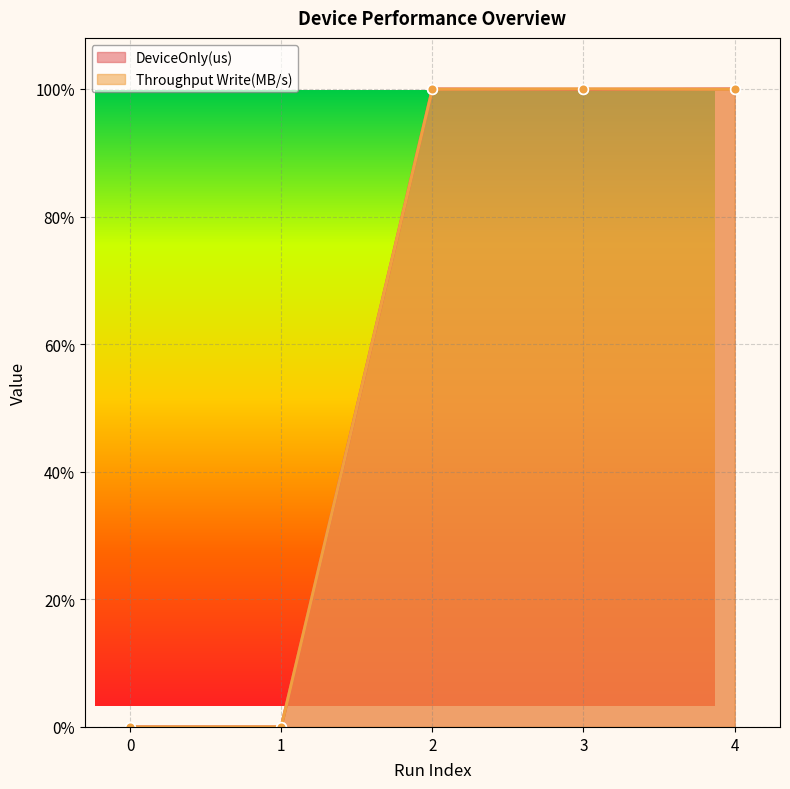

What is the greatest value displayed?

1.0